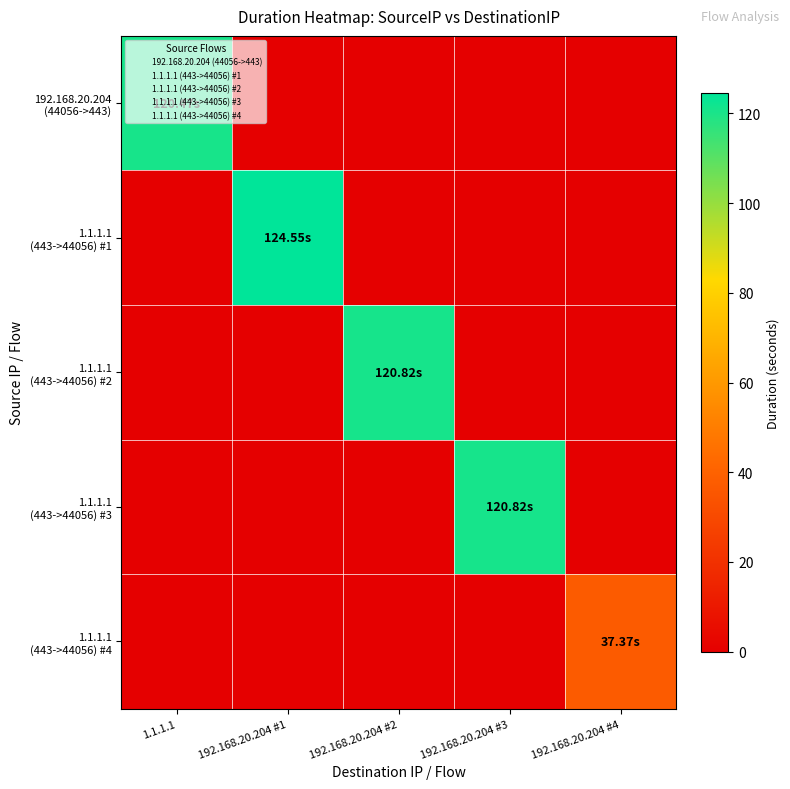

What is the total value across all series at 192.168.20.204 #3?

120.8